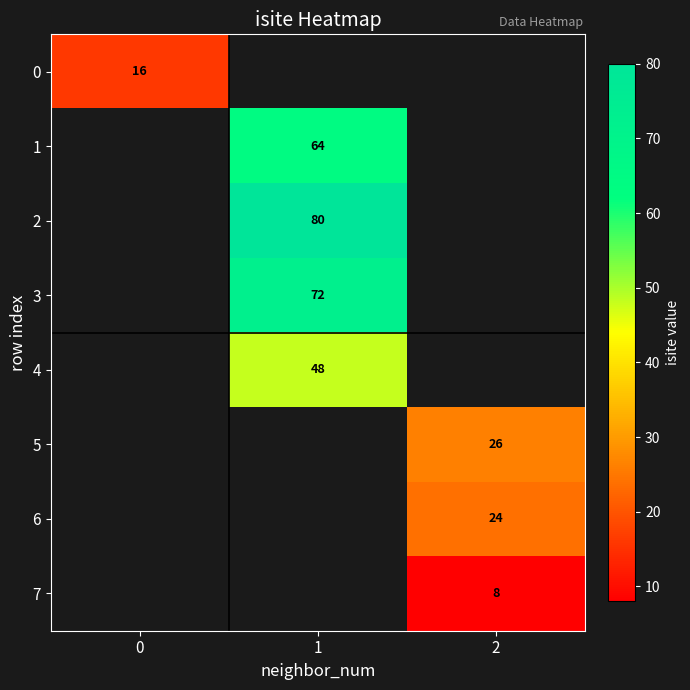

Is it true that 0 equals 16 at 0?

True